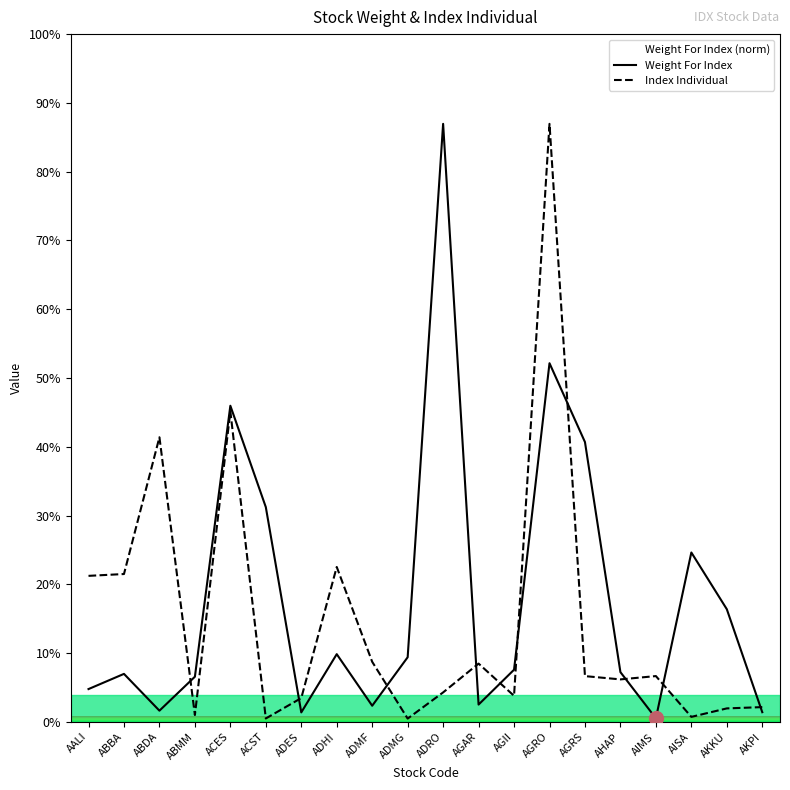

In Weight For Index, how many points are lower than both neighbors (excluding endpoints)?

5